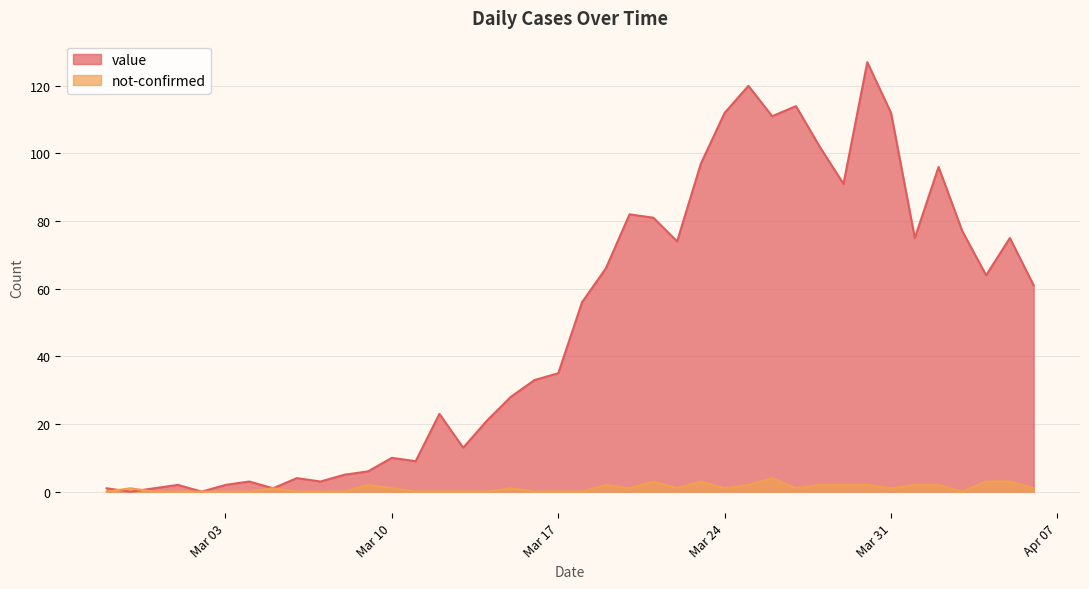

Does the chart have visible grid lines?

Yes